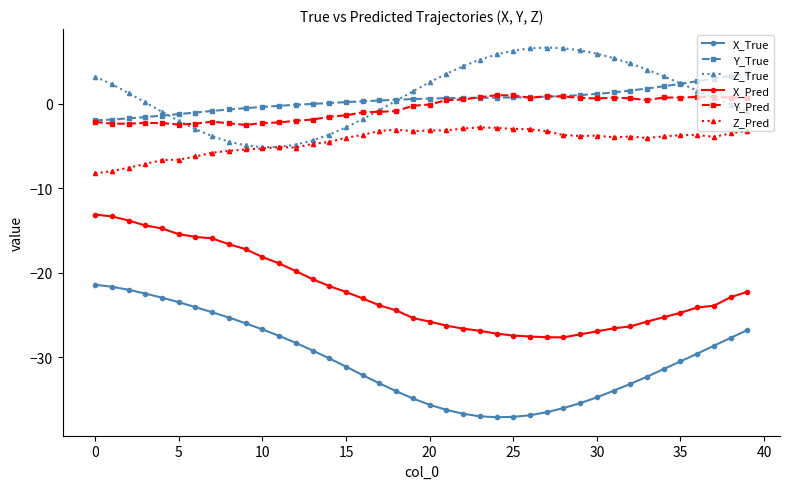

Which series has the largest range (max minus min)?

X_True